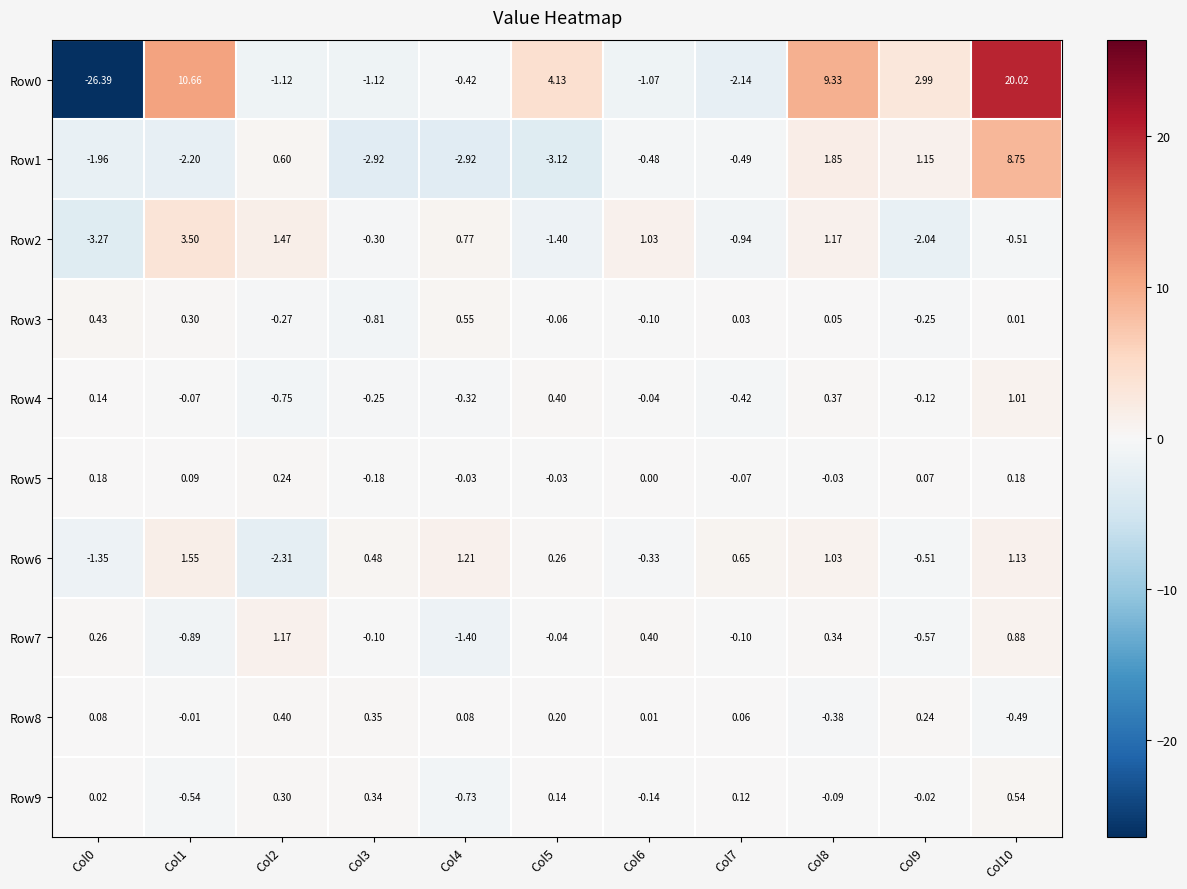

Is the value of Row6 at Col3 greater than the value of Row3 at Col2?

Yes